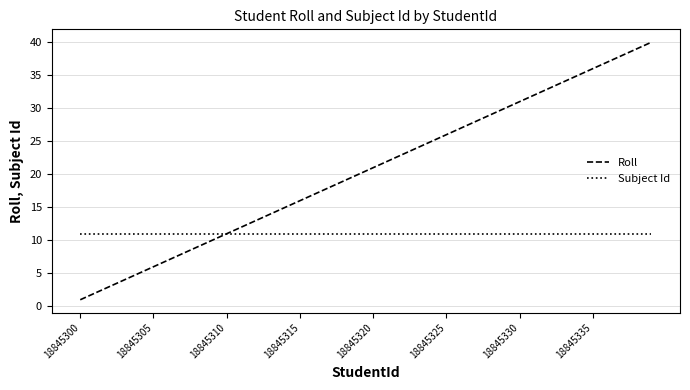

List the series in order of their peak value, lowest first.

Subject Id, Roll